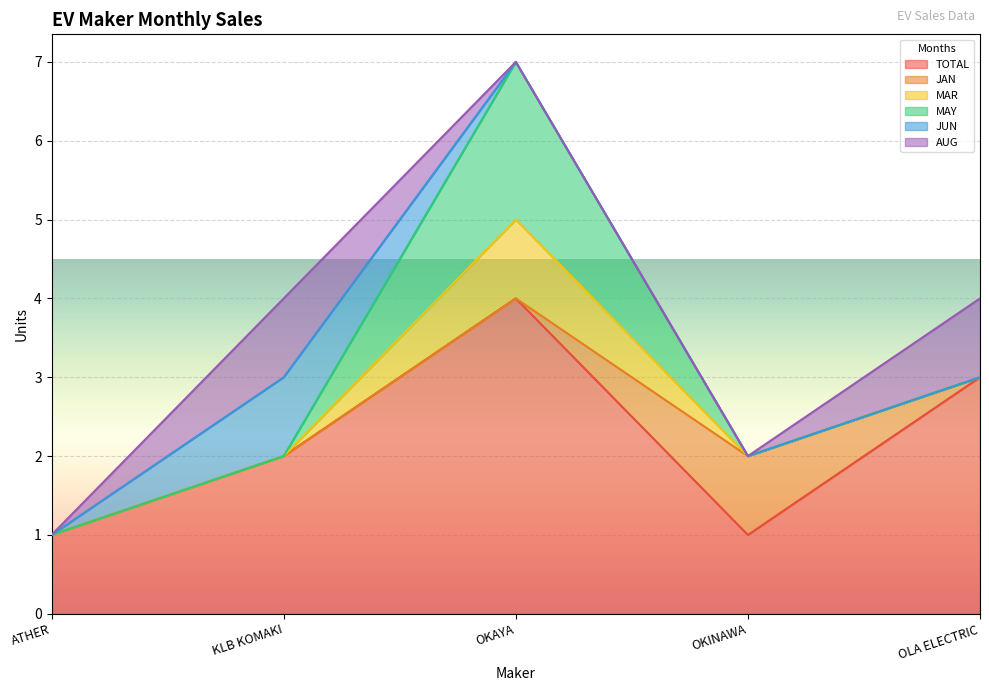

True or false: TOTAL has a value of 2 at KLB KOMAKI.

True